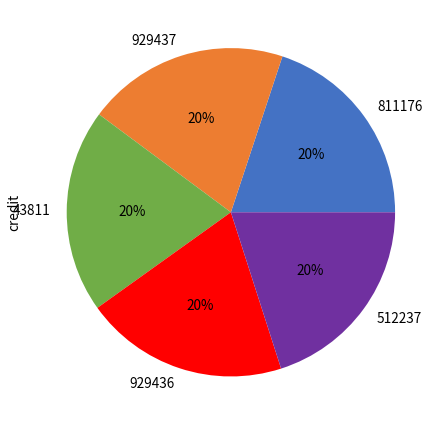

How many slices are in this pie chart?

5